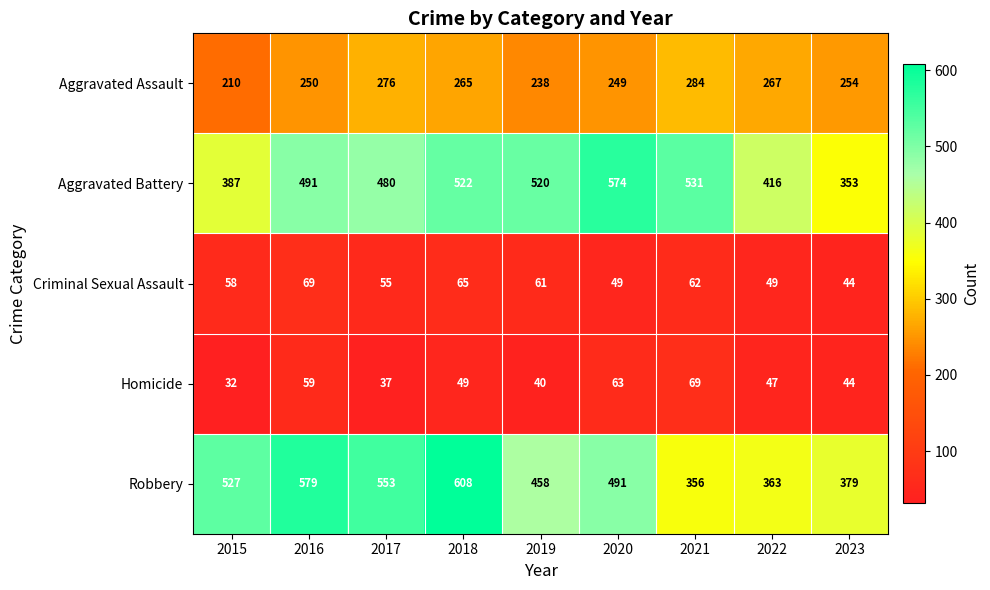

What is the average value of the Aggravated Battery series?

475